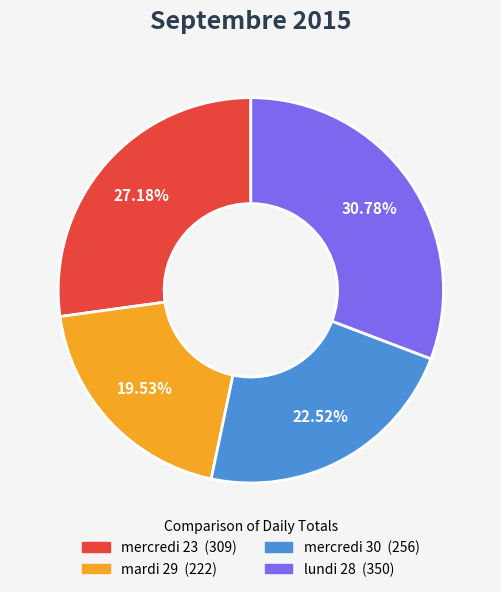

To the nearest percent, what is the average slice percentage?

25%